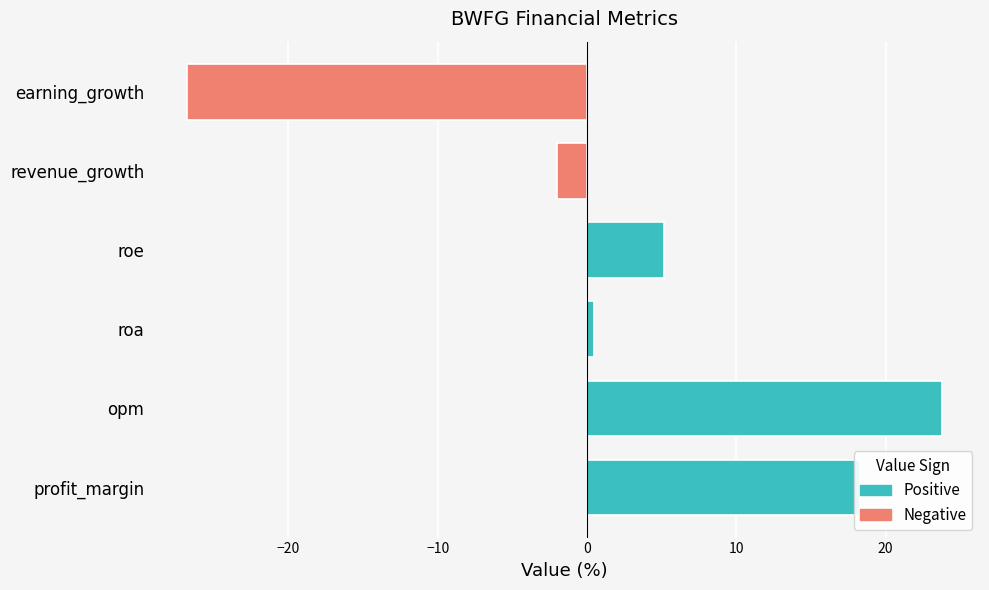

What is the difference between the maximum and minimum values in the Negative series?

26.8